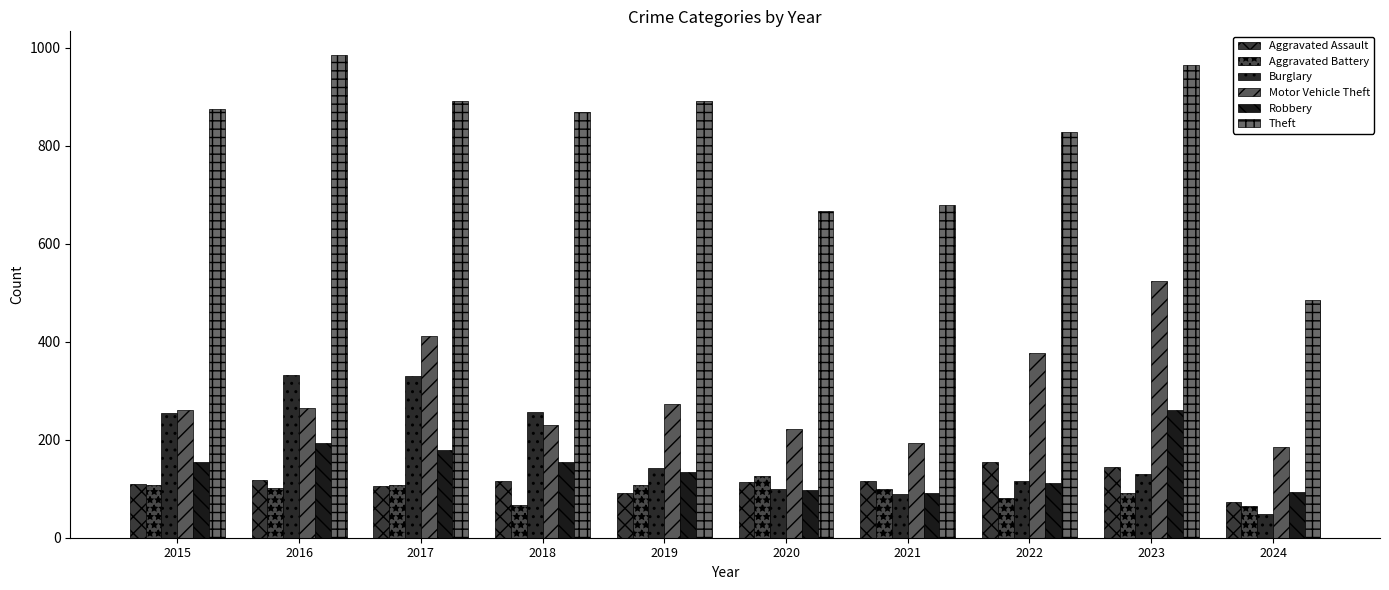

Reading right to left, list all the values displayed in this chart.

Aggravated Assault: 2024=73	2023=145	2022=154	2021=115	2020=113	2019=92	2018=115	2017=105	2016=118	2015=110
Aggravated Battery: 2024=64	2023=92	2022=81	2021=100	2020=125	2019=108	2018=67	2017=108	2016=102	2015=108
Burglary: 2024=48	2023=130	2022=116	2021=90	2020=100	2019=143	2018=257	2017=329	2016=333	2015=254
Motor Vehicle Theft: 2024=185	2023=524	2022=376	2021=193	2020=221	2019=273	2018=231	2017=411	2016=265	2015=261
Robbery: 2024=93	2023=260	2022=111	2021=91	2020=97	2019=135	2018=155	2017=178	2016=194	2015=154
Theft: 2024=486	2023=964	2022=827	2021=678	2020=666	2019=891	2018=868	2017=892	2016=984	2015=874